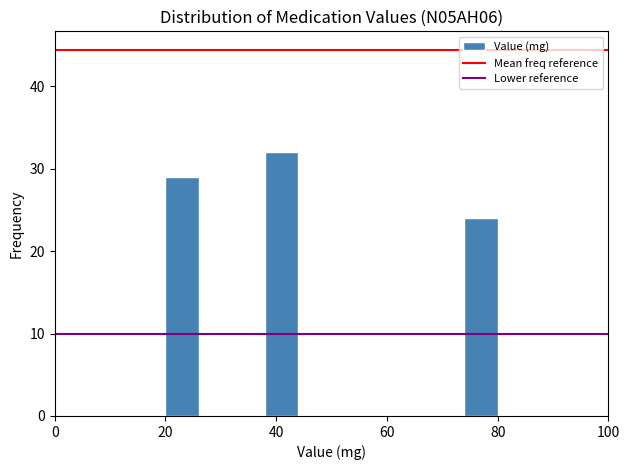

Read against the x-axis, roughly where is the centre of the tallest bar?

42